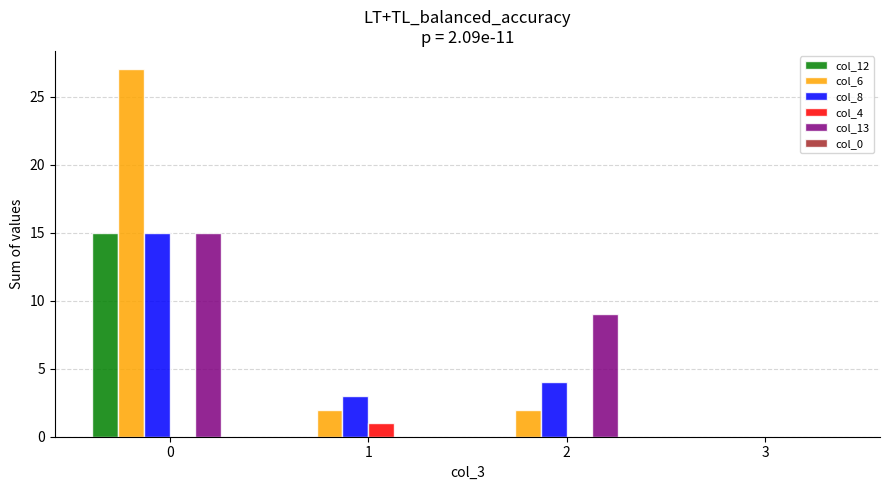

How many data points does each series have?

4